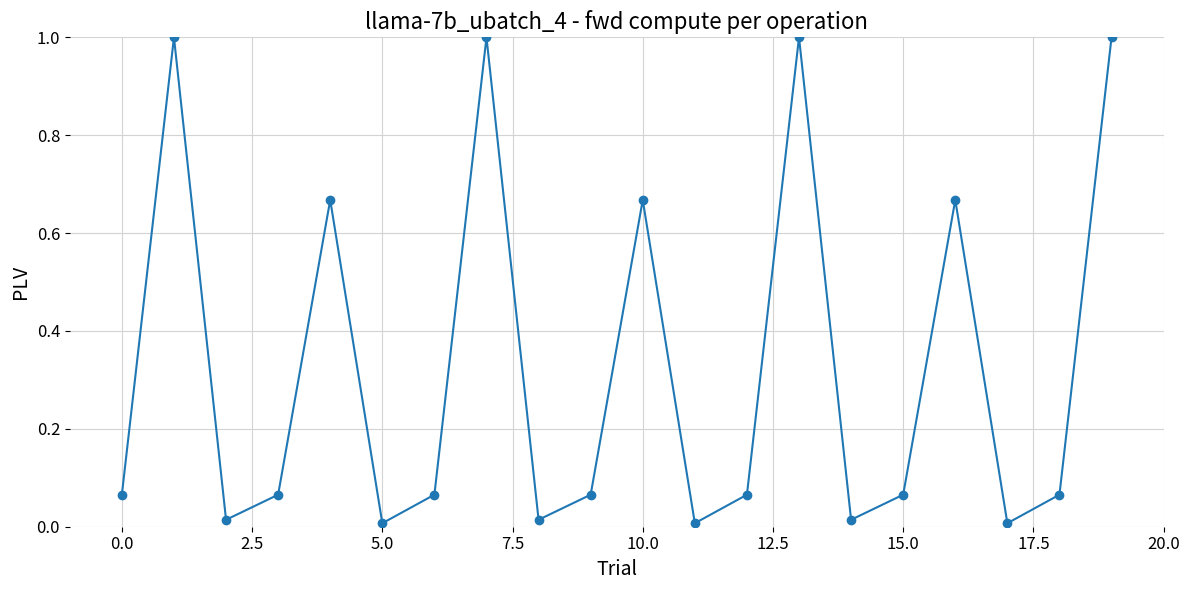

What is the average value?

0.3